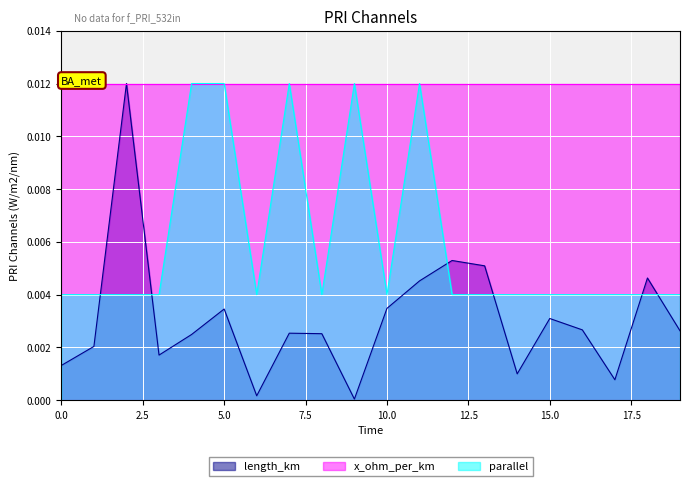

True or false: parallel and length_km cross at least once.

True